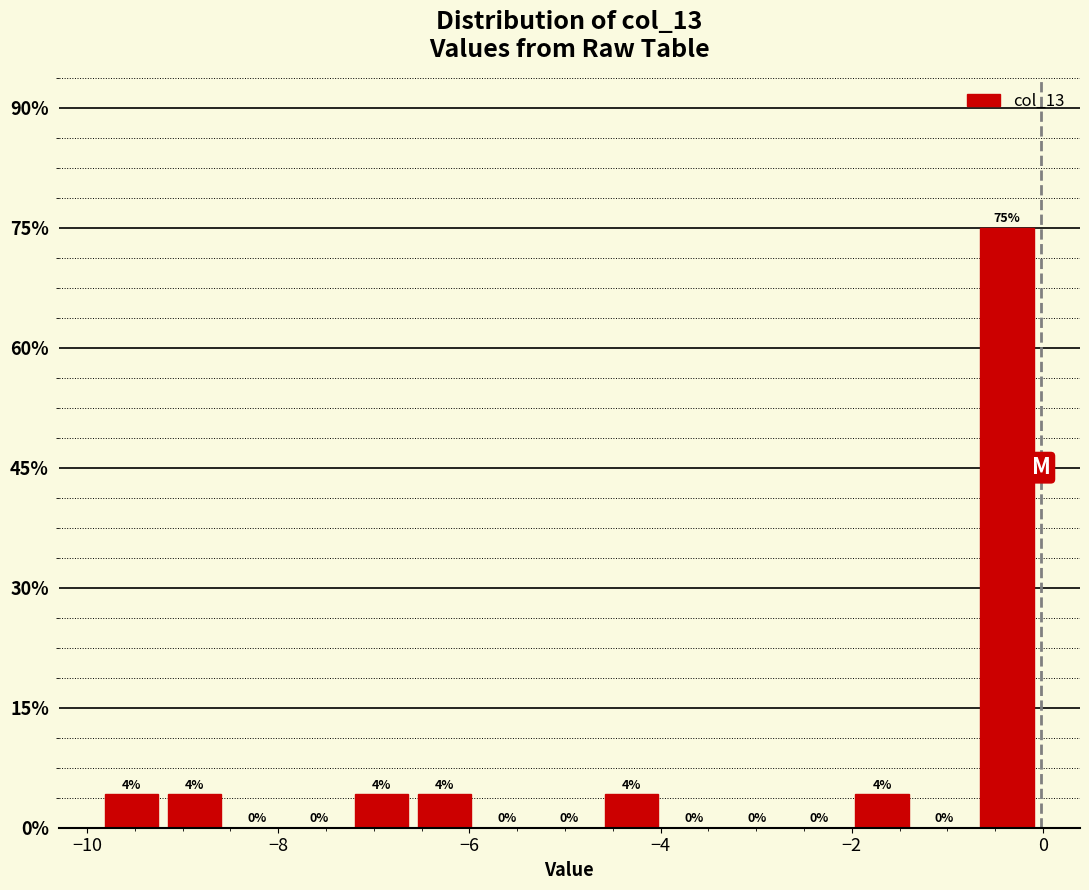

Around what value on the x-axis is the tallest bar? Give the approximate position of its centre, as read against the axis.

-0.4